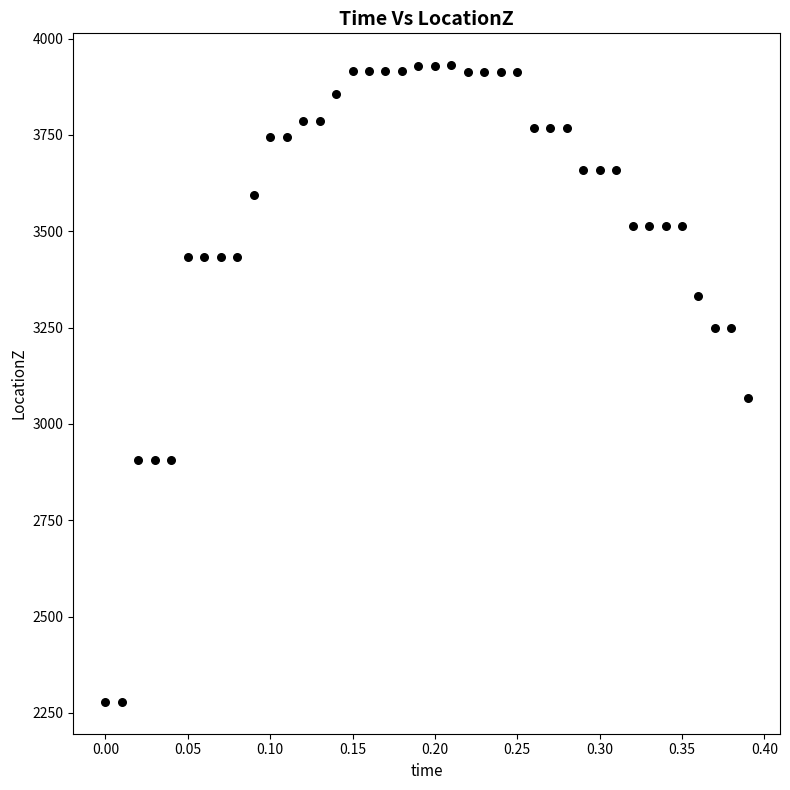

What is the range of Y values (max minus min)?

1652.6